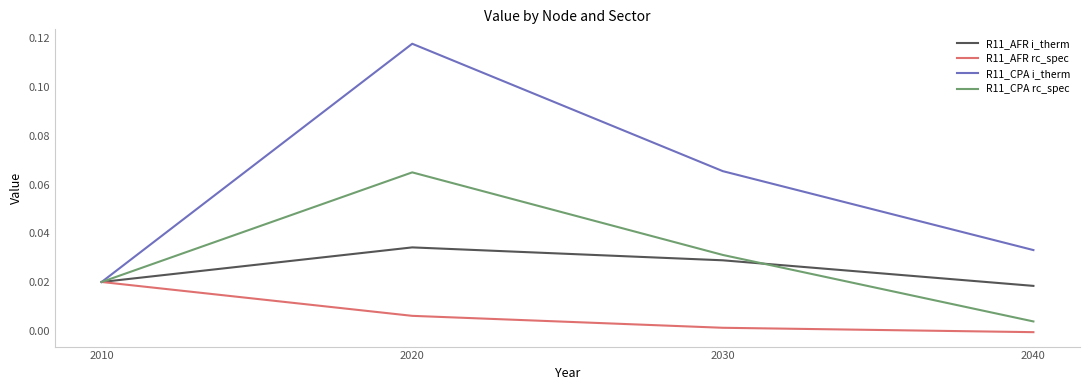

Which category has the highest value in the R11_AFR i_therm series?

2020